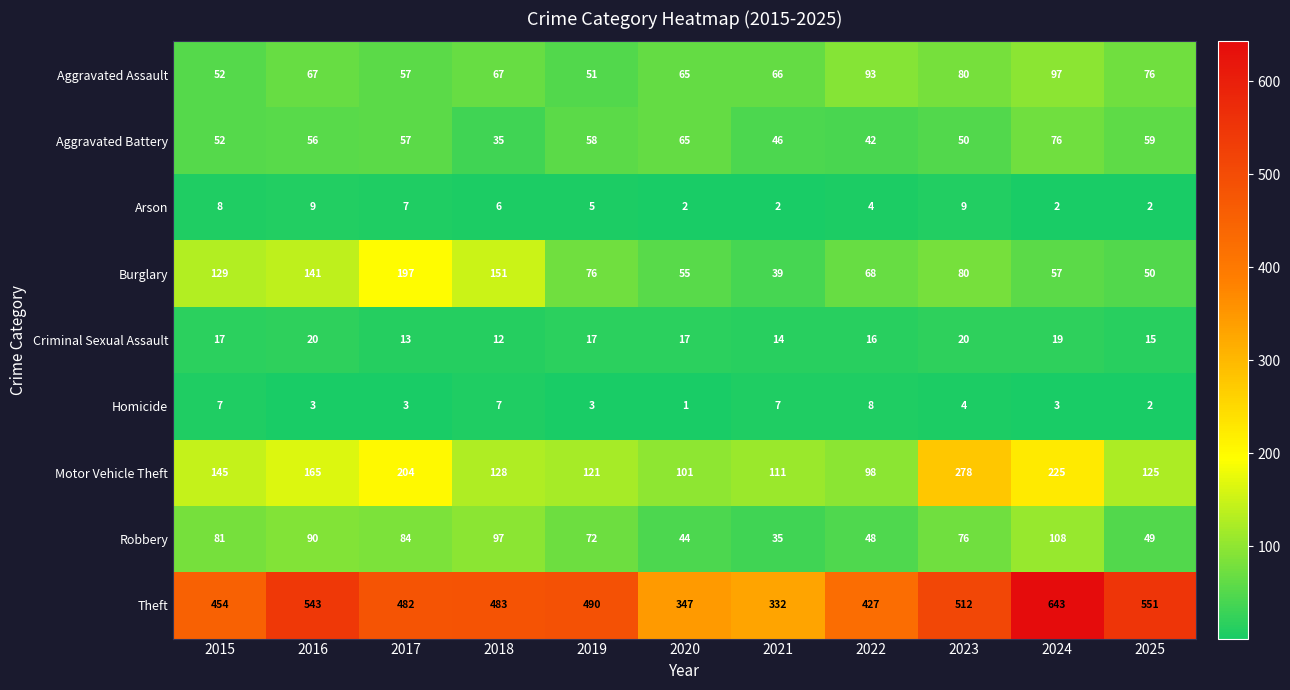

What is the maximum value shown in the chart?

643